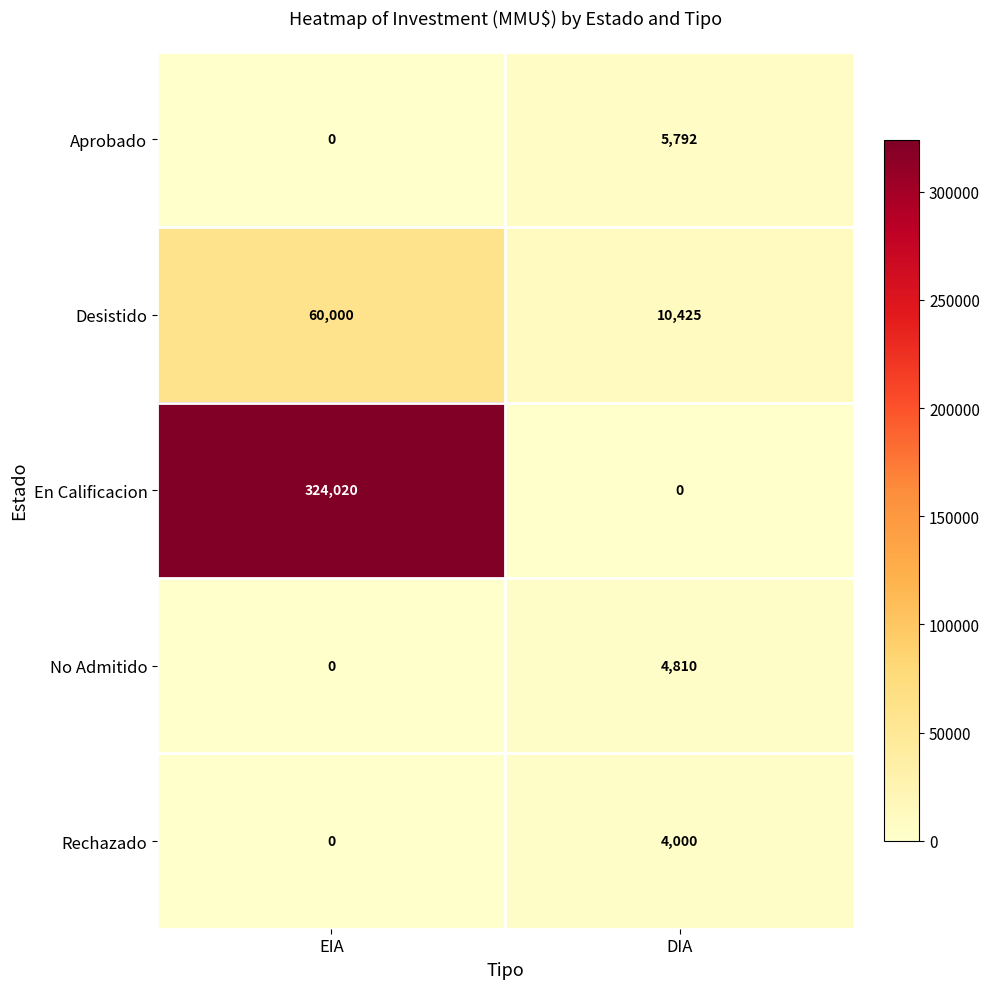

Reading left to right, extract all data points from this chart.

Aprobado: 0	5792
Desistido: 60000	10425
En Calificacion: 324020	0
No Admitido: 0	4810
Rechazado: 0	4000